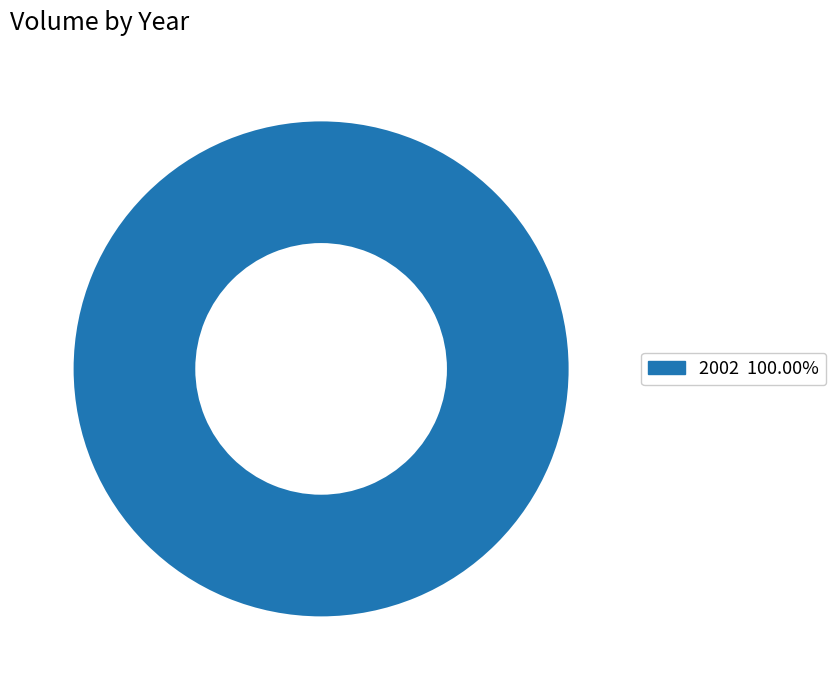

How many segments does this pie chart have?

1